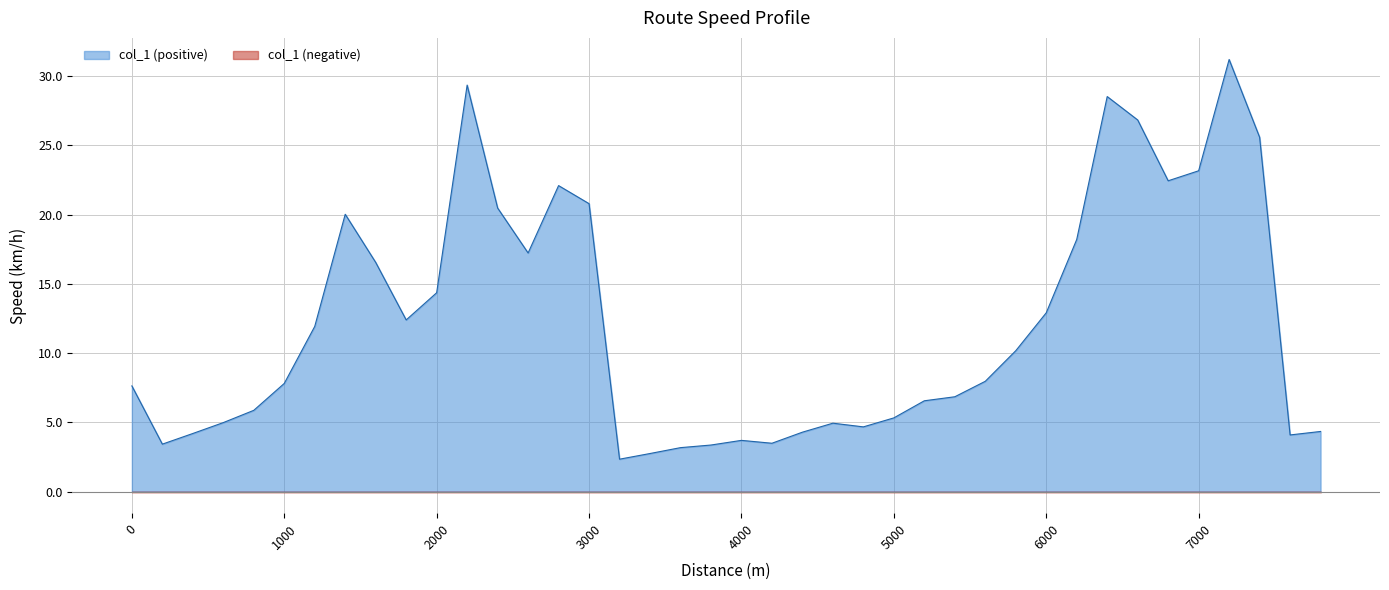

Reading left to right, extract all data points from this chart.

0=7.6	200=3.4	400=4.2	600=5.0	800=5.9	1000=7.8	1200=11.9	1400=20.0	1600=16.5	1800=12.4	2000=14.4	2200=29.4	2400=20.5	2600=17.2	2800=22.1	3000=20.8	3200=2.3	3400=2.7	3600=3.2	3800=3.4	4000=3.7	4200=3.5	4400=4.3	4600=4.9	4800=4.7	5000=5.3	5200=6.6	5400=6.8	5600=8.0	5800=10.2	6000=12.9	6200=18.2	6400=28.5	6600=26.8	6800=22.4	7000=23.2	7200=31.2	7400=25.6	7600=4.1	7800=4.3